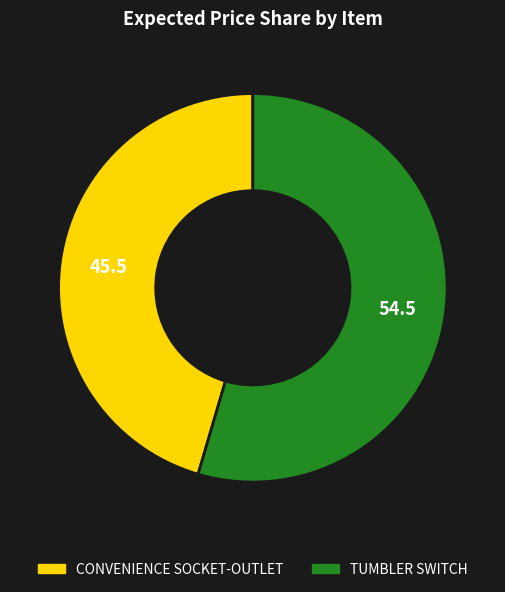

Is it true that CONVENIENCE SOCKET-OUTLET is 56% of the pie?

False